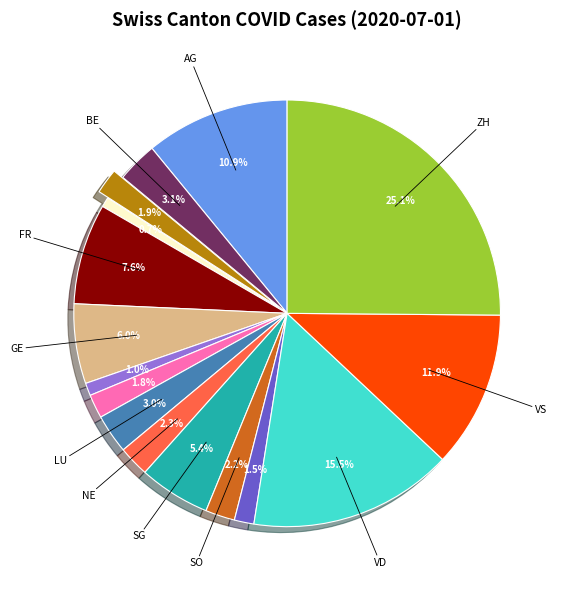

Is there a majority slice in this chart?

No